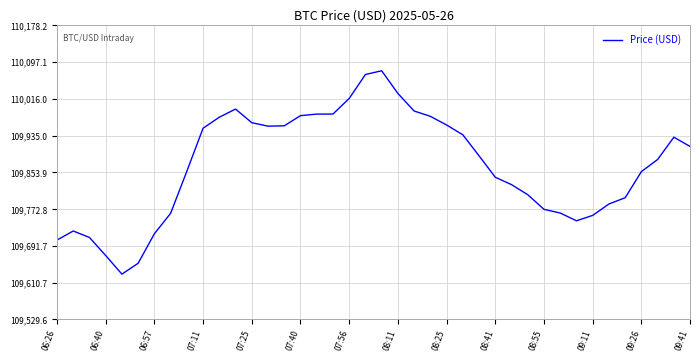

What is the difference between the maximum and minimum values?

448.6